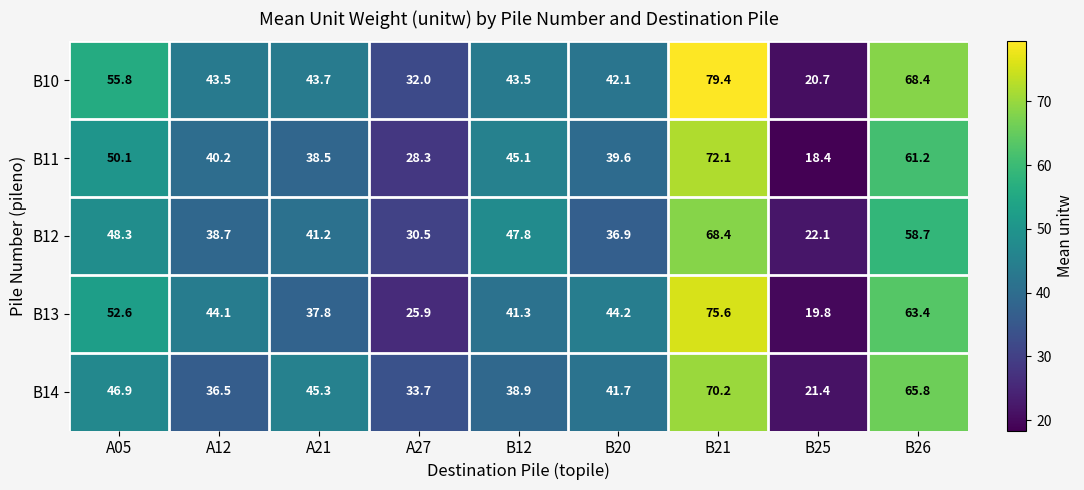

Which series has the largest total across all categories?

B10